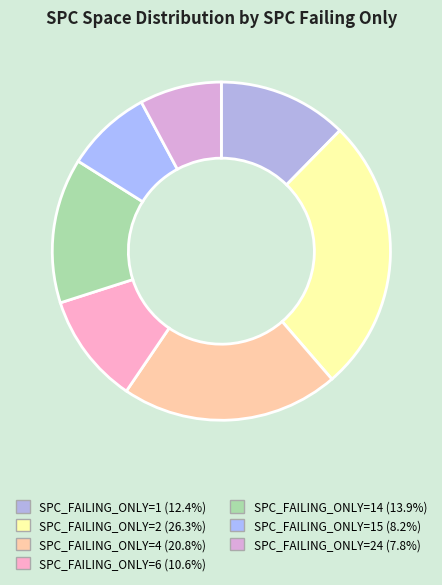

How many slices are in this pie chart?

7